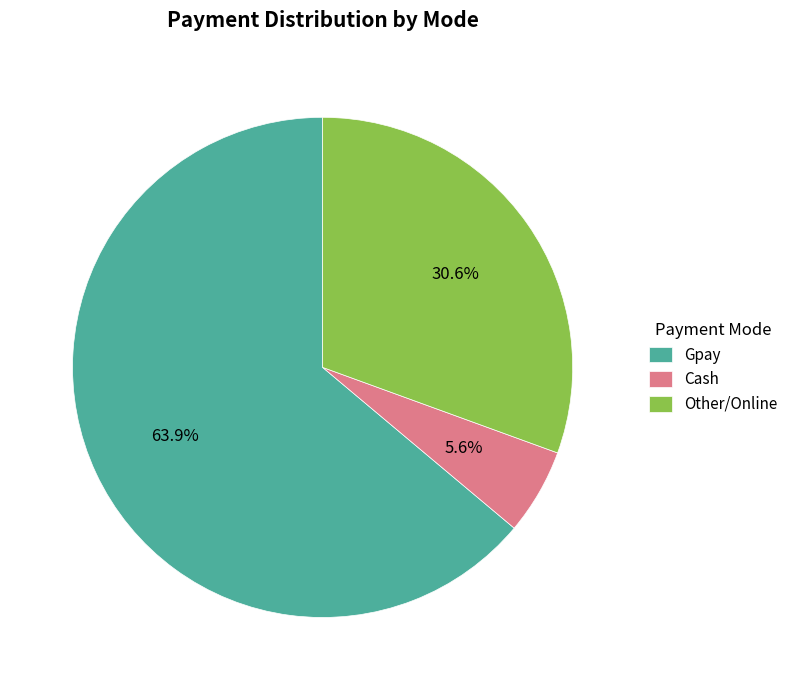

How many slices are in this pie chart?

3